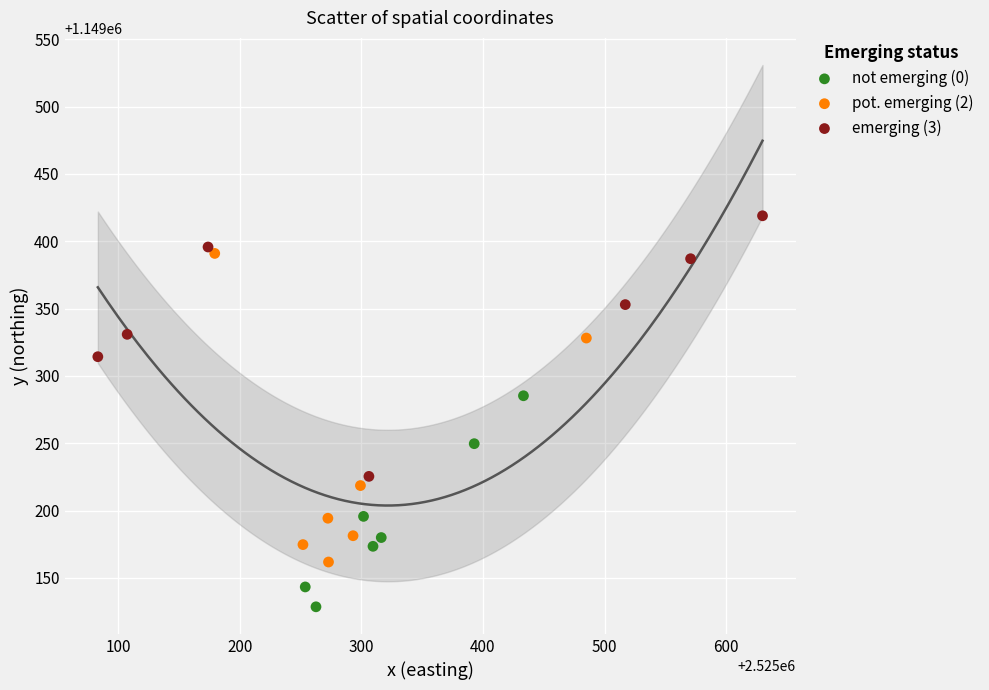

What are all the series names shown in the legend?

not emerging (0), pot. emerging (2), emerging (3)